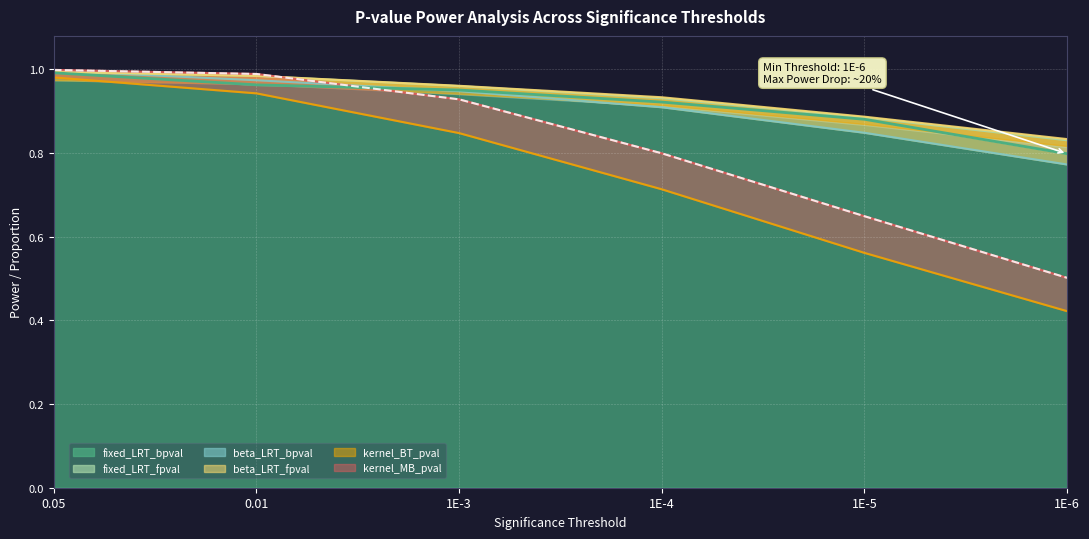

Which series has the largest total across all categories?

beta_LRT_fpval